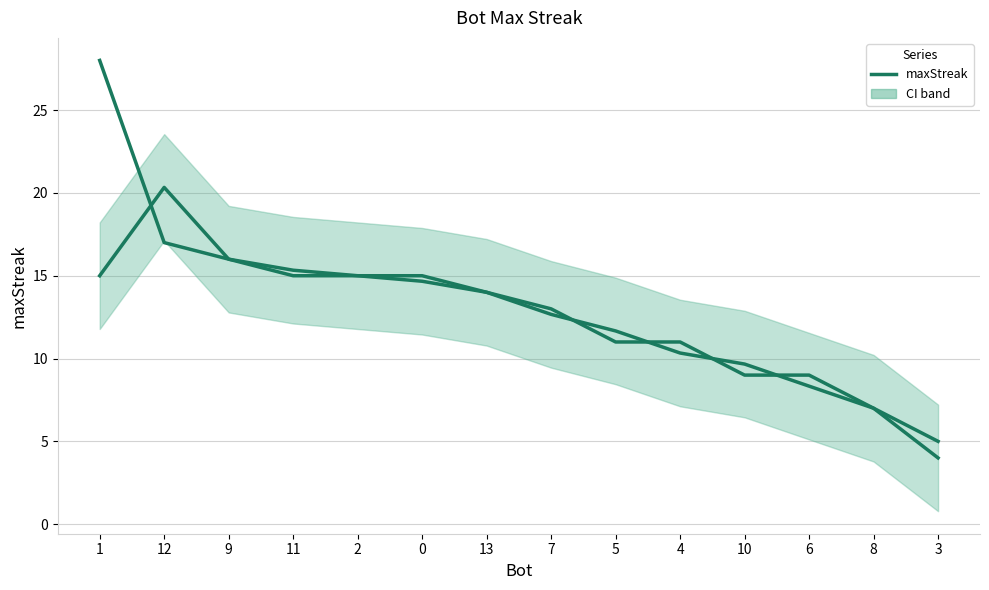

True or false: the data shows 30 at 12.

False